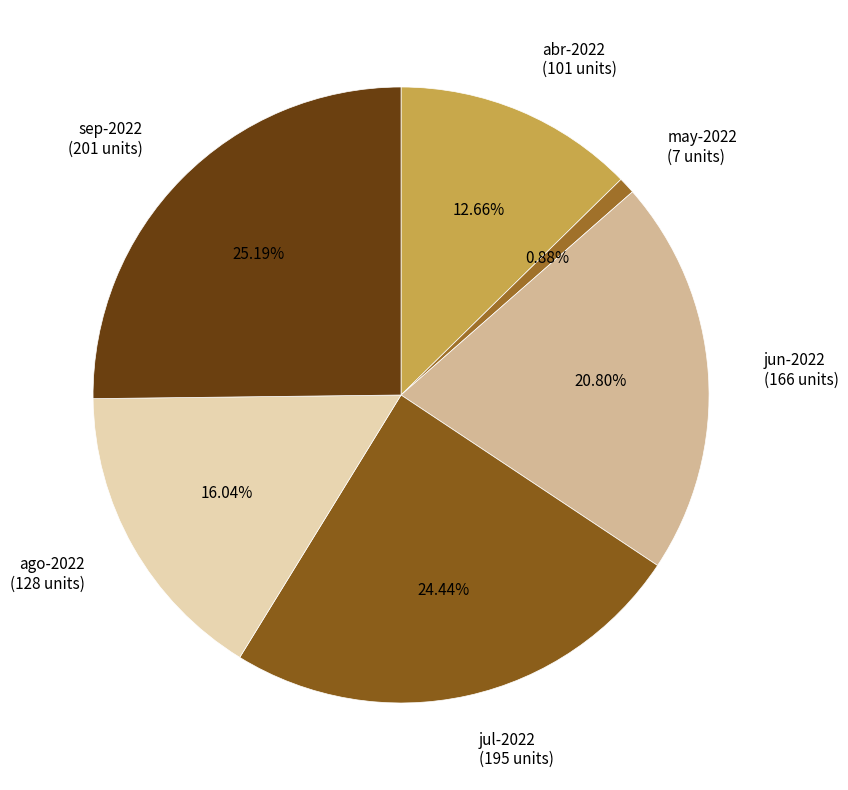

Do ago-2022 (128 units) and jul-2022 (195 units) together represent more than half of the pie?

No